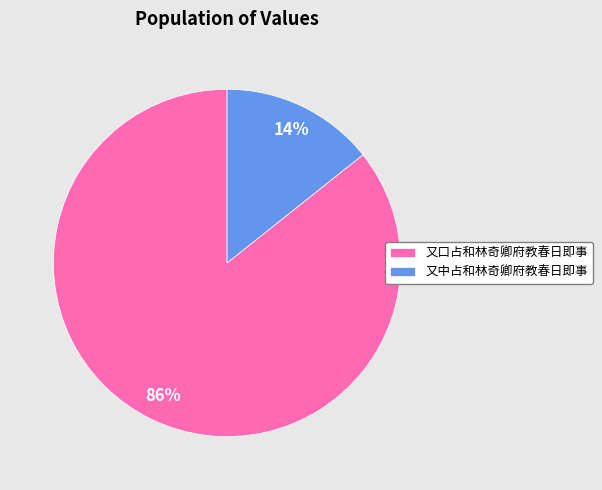

Do 又中占和林奇卿府教春日即事 and 又口占和林奇卿府教春日即事 together represent more than half of the pie?

Yes